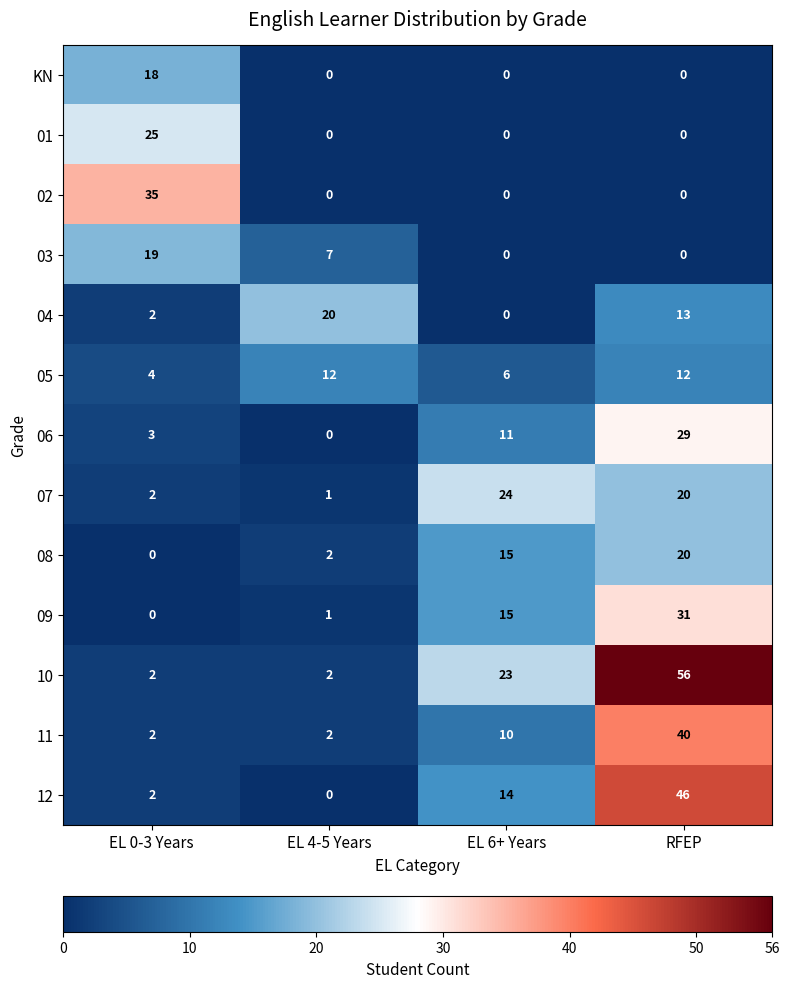

What is the average value of the 12 series?

16